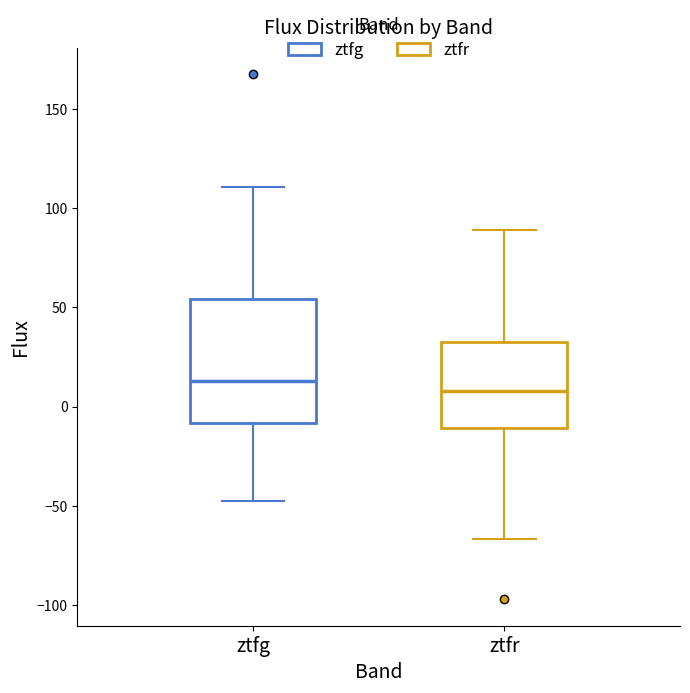

Reading left to right, read every box against the y-axis: the position of its median line, the range the box covers, and the ends of its whiskers. The values are not printed on the chart, so give them approximately, as read against the axis.

ztfg: median 15, box -10 to 55, whiskers -50 to 110
ztfr: median 10, box -10 to 35, whiskers -65 to 90